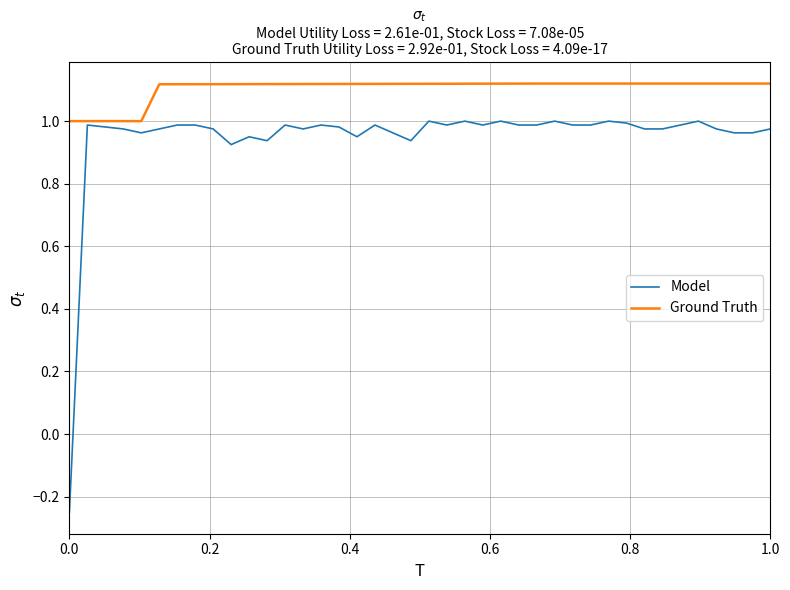

Which series has the largest range (max minus min)?

Model